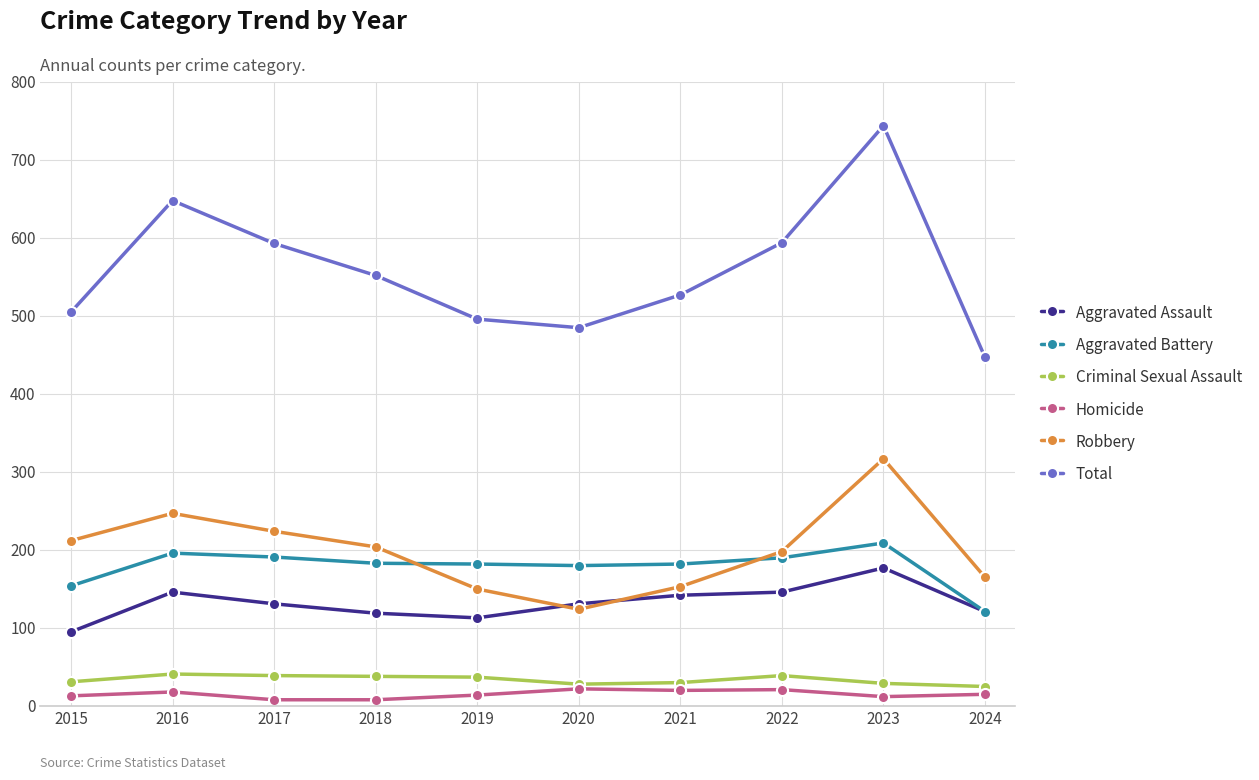

True or false: Aggravated Battery has a value of 191 at 2017.

True